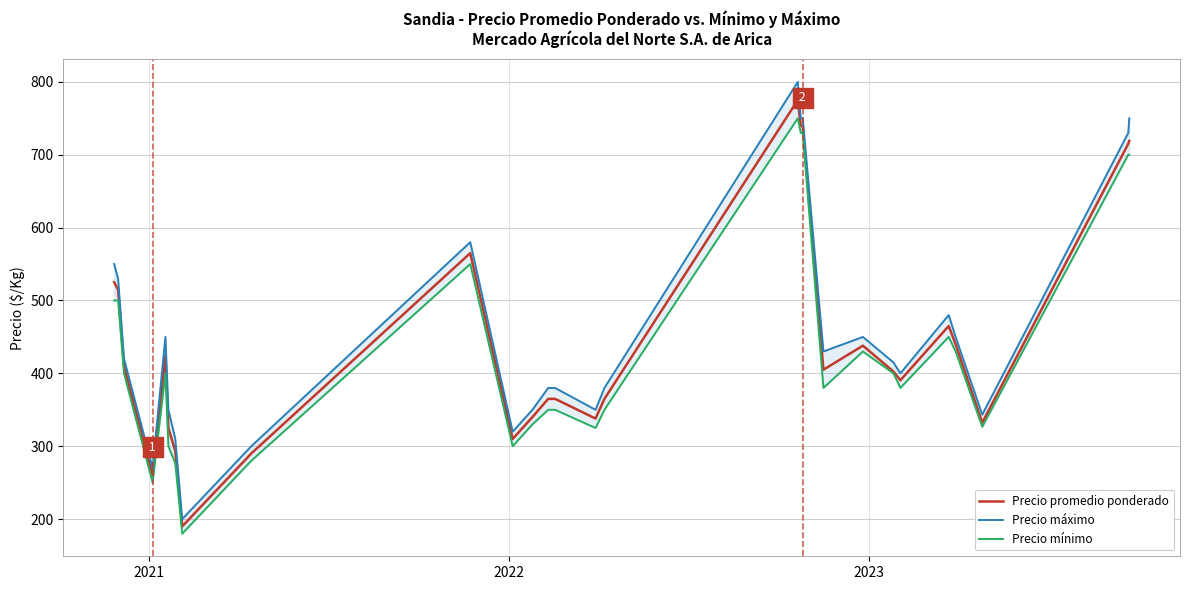

What is the sum of all Precio mínimo values?

12048.3